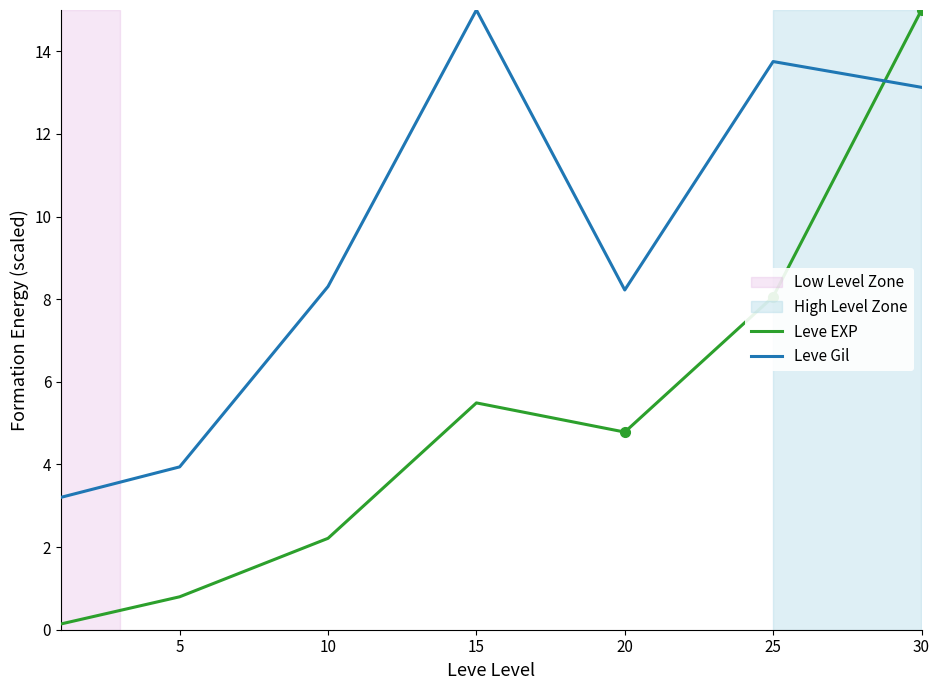

What value does the Leve Gil series have at 30?

13.1